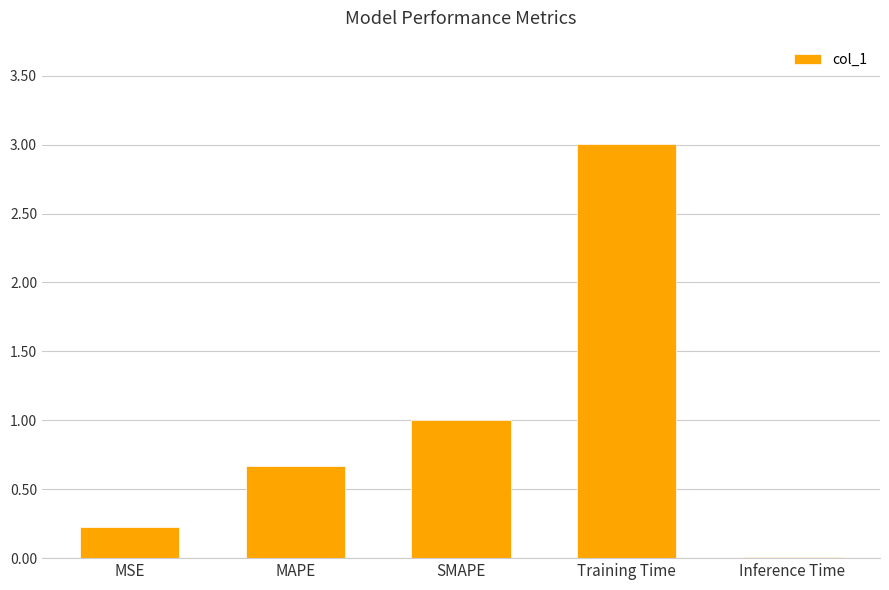

Which has a higher value, MSE or SMAPE?

SMAPE